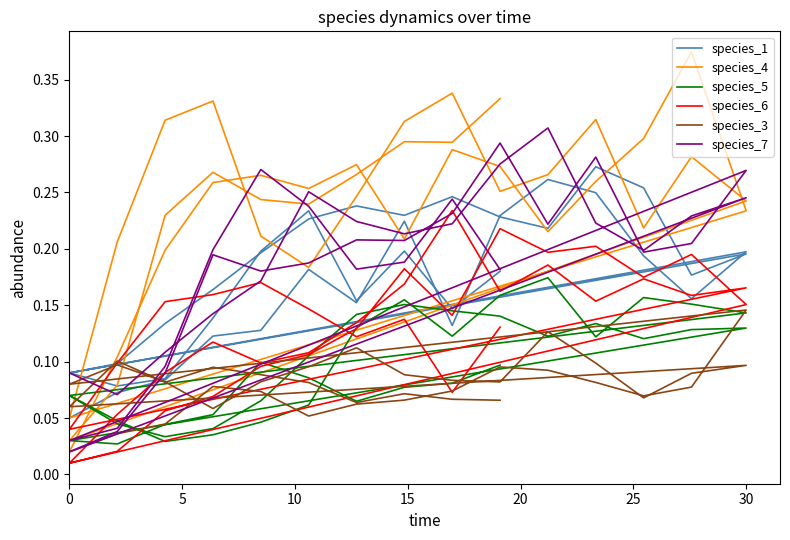

Reading left to right, list all the values displayed in this chart.

species_1: 0.1	0.1	0.1	0.1	0.1	0.2	0.2	0.2	0.1	0.2	0.3	0.2	0.2	0.2	0.2	0.1	0.1	0.1	0.2	0.2	0.2	0.2	0.2	0.2	0.2	0.2	0.3	0.3	0.2	0.2	0.1	0.1	0.1	0.1	0.2	0.2	0.2	0.2	0.1	0.2
species_4: 0.0	0.1	0.2	0.3	0.3	0.3	0.3	0.2	0.3	0.3	0.2	0.3	0.3	0.4	0.2	0.1	0.2	0.3	0.3	0.2	0.2	0.2	0.3	0.3	0.3	0.3	0.3	0.2	0.3	0.2	0.0	0.1	0.2	0.3	0.2	0.2	0.3	0.3	0.3	0.3
species_5: 0.1	0.0	0.0	0.0	0.0	0.1	0.1	0.2	0.1	0.2	0.2	0.1	0.2	0.2	0.1	0.1	0.0	0.0	0.0	0.1	0.1	0.1	0.2	0.1	0.1	0.1	0.1	0.1	0.1	0.1	0.0	0.0	0.0	0.1	0.1	0.1	0.1	0.1	0.1	0.1
species_6: 0.0	0.0	0.1	0.1	0.1	0.1	0.1	0.2	0.1	0.2	0.2	0.2	0.2	0.2	0.2	0.0	0.1	0.1	0.1	0.1	0.1	0.1	0.2	0.2	0.2	0.2	0.2	0.2	0.2	0.2	0.0	0.1	0.2	0.2	0.2	0.1	0.1	0.1	0.1	0.1
species_3: 0.0	0.0	0.0	0.1	0.1	0.1	0.1	0.1	0.1	0.1	0.1	0.1	0.1	0.1	0.1	0.1	0.1	0.1	0.1	0.1	0.1	0.1	0.1	0.1	0.1	0.1	0.1	0.1	0.1	0.1	0.1	0.1	0.1	0.1	0.1	0.1	0.1	0.1	0.1	0.1
species_7: 0.1	0.1	0.1	0.1	0.2	0.3	0.2	0.2	0.2	0.3	0.3	0.2	0.2	0.2	0.2	0.0	0.0	0.1	0.2	0.2	0.2	0.2	0.2	0.2	0.3	0.2	0.3	0.2	0.2	0.3	0.0	0.0	0.1	0.2	0.3	0.2	0.2	0.2	0.2	0.2